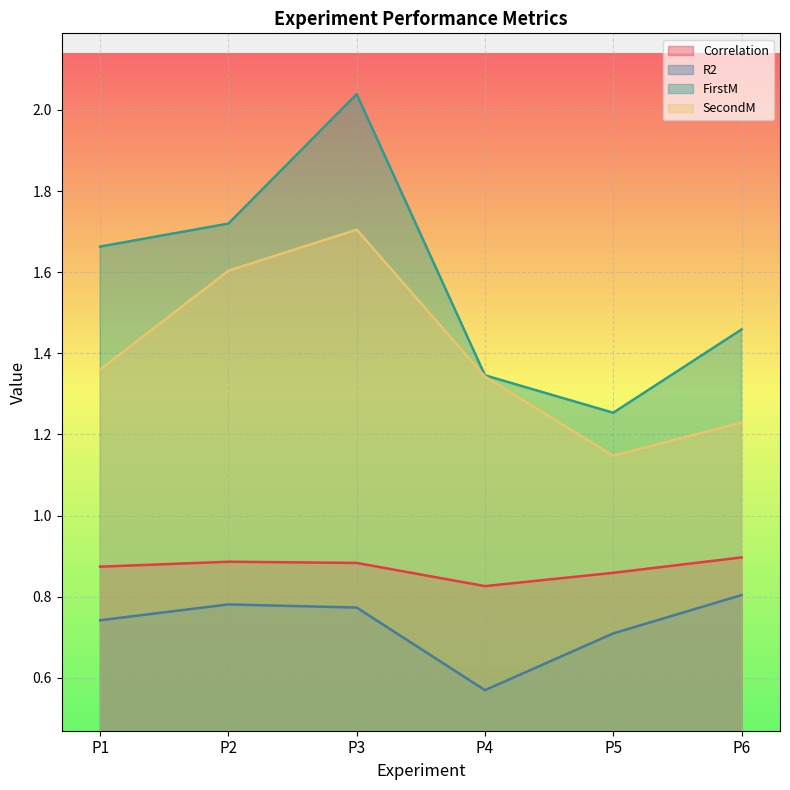

List the series in order of their overall mean, lowest first.

R2, Correlation, SecondM, FirstM